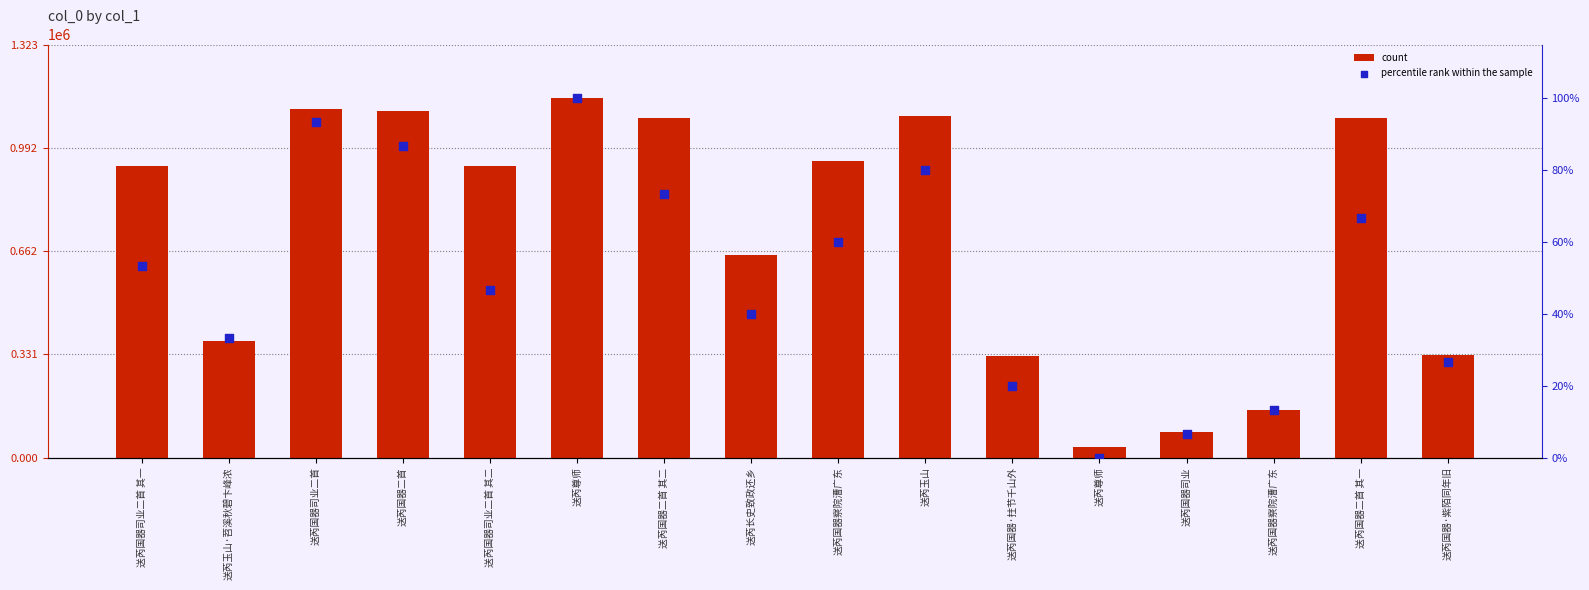

Which series reaches the maximum Y coordinate?

count